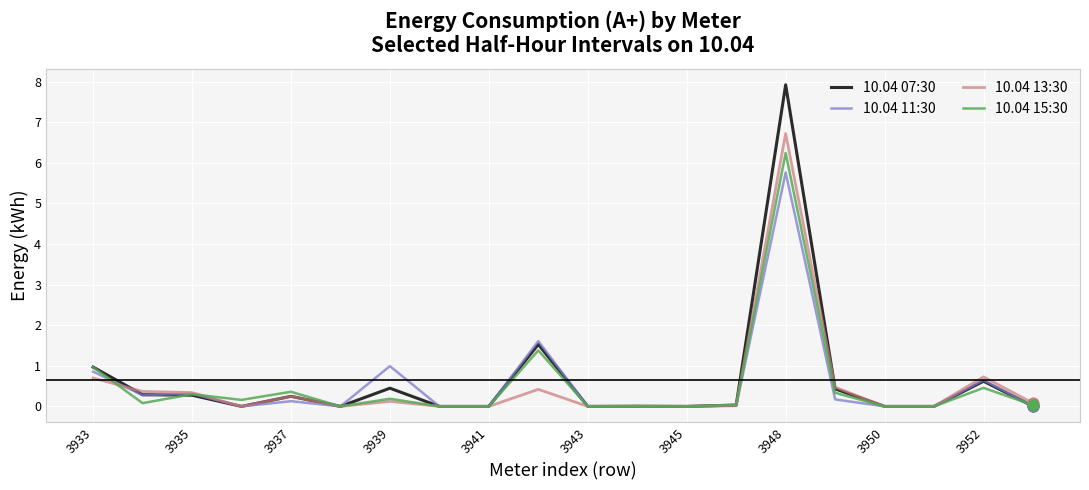

Which series has the largest total across all categories?

10.04 07:30